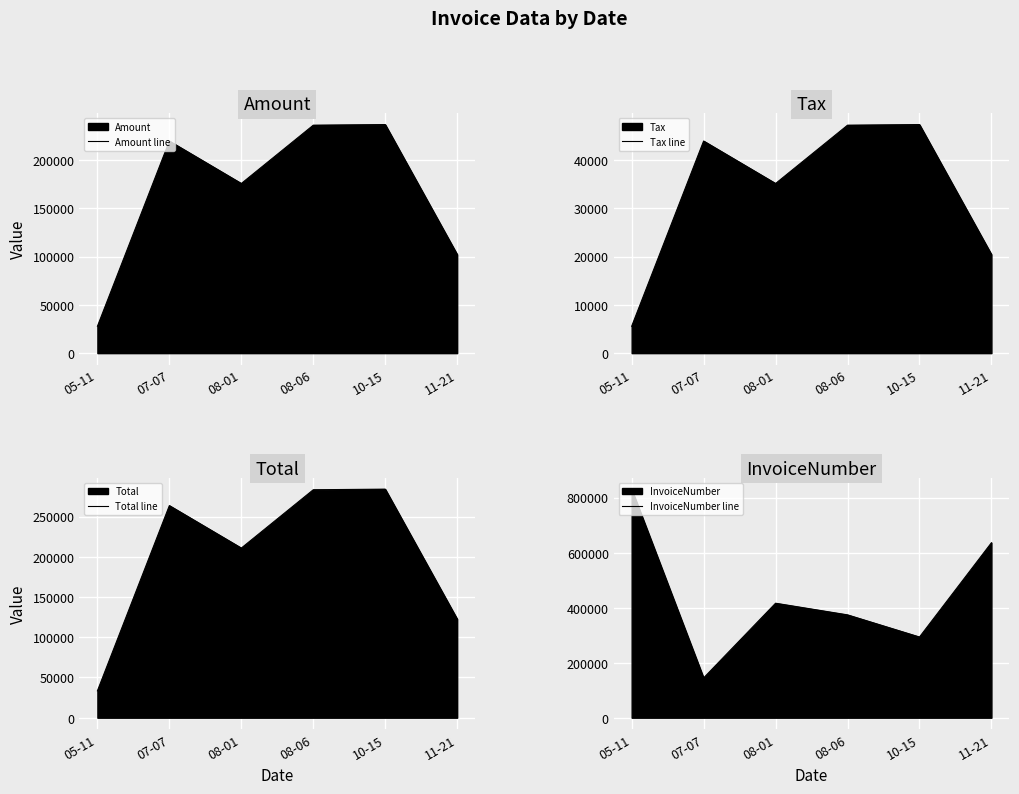

The value of Amount line at 05-11 is 14011. True or false?

False